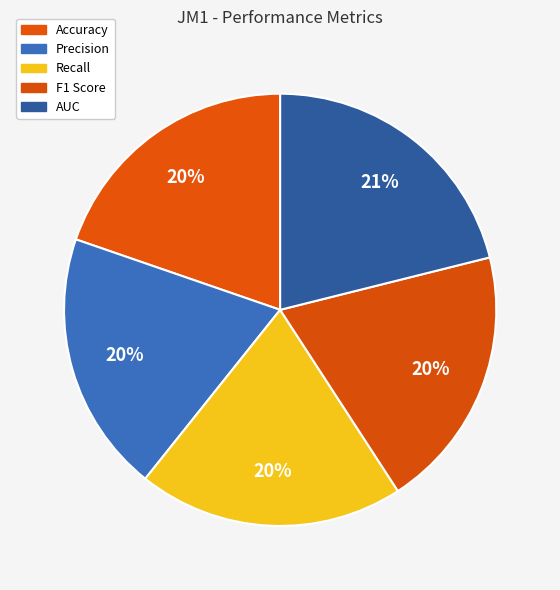

How many segments does this pie chart have?

5